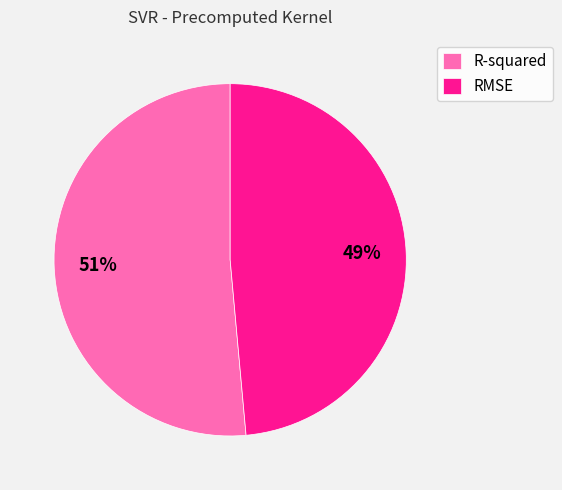

Which slice represents more than half of the pie?

R-squared